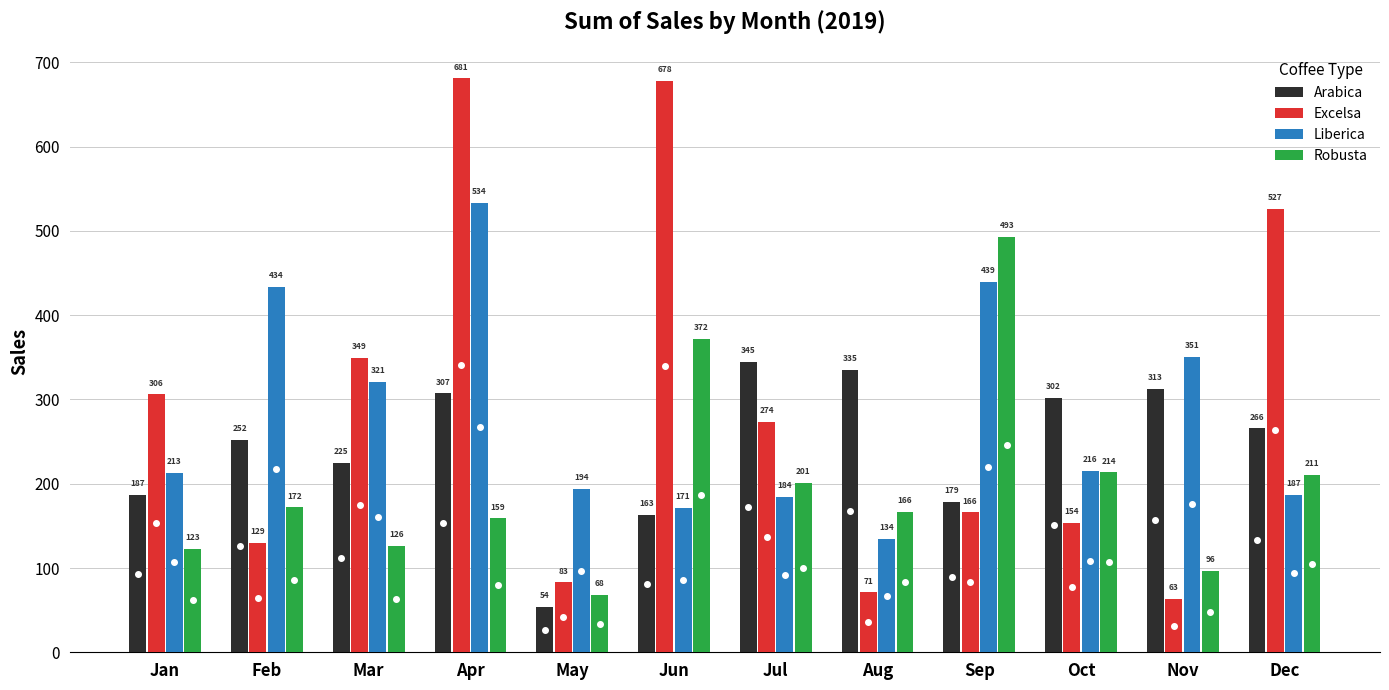

What value does the Arabica series have at Oct?

302.0